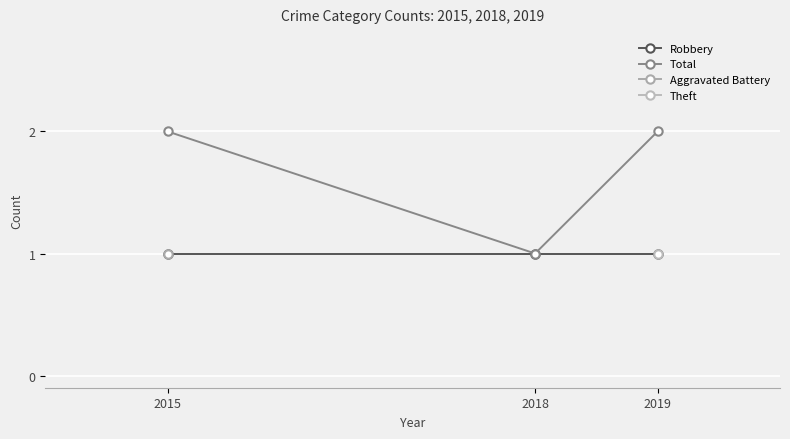

What is the sum of all Total values?

5